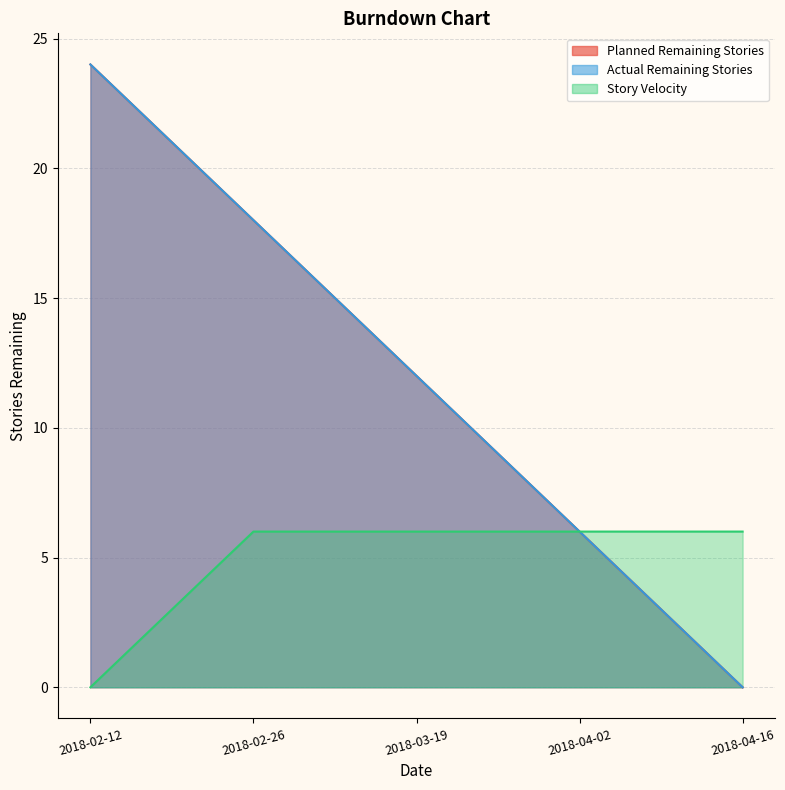

Which series has the widest spread of values?

Planned Remaining Stories